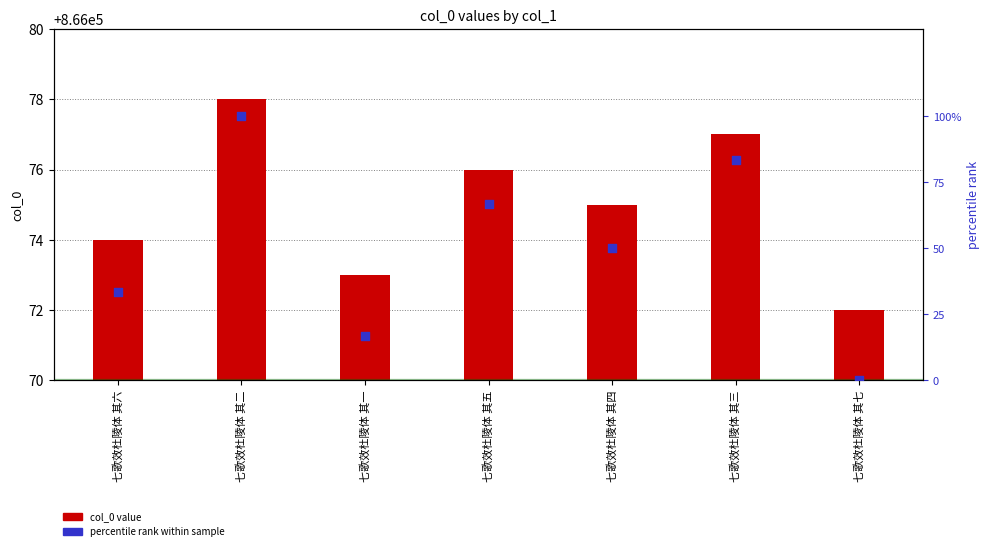

Which series reaches the minimum Y coordinate?

percentile rank within sample